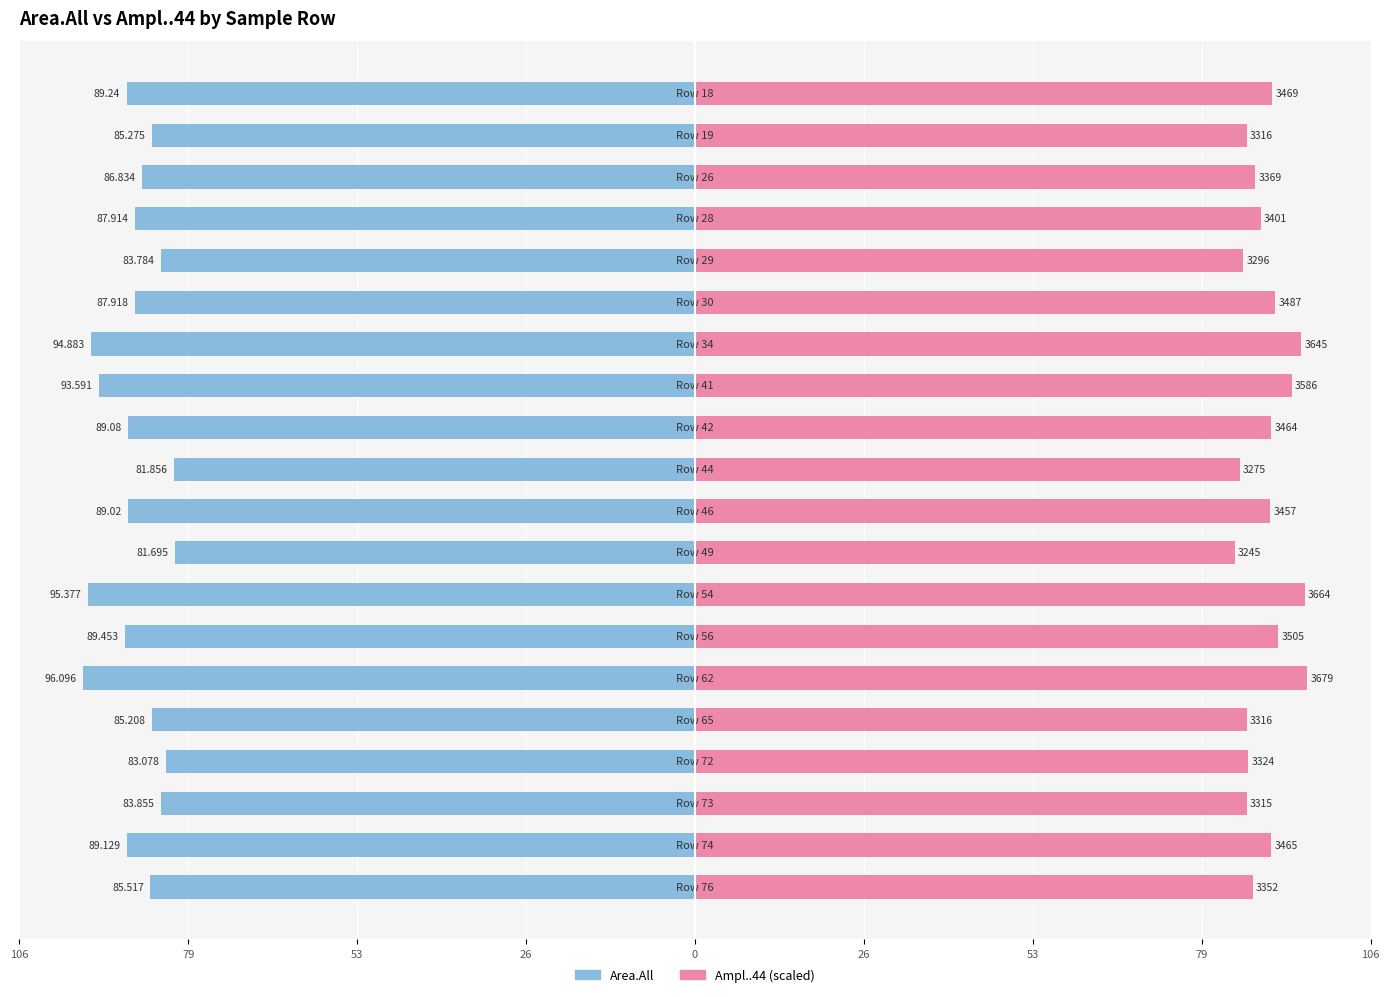

Which series has the largest total across all categories?

Ampl..44 (scaled)